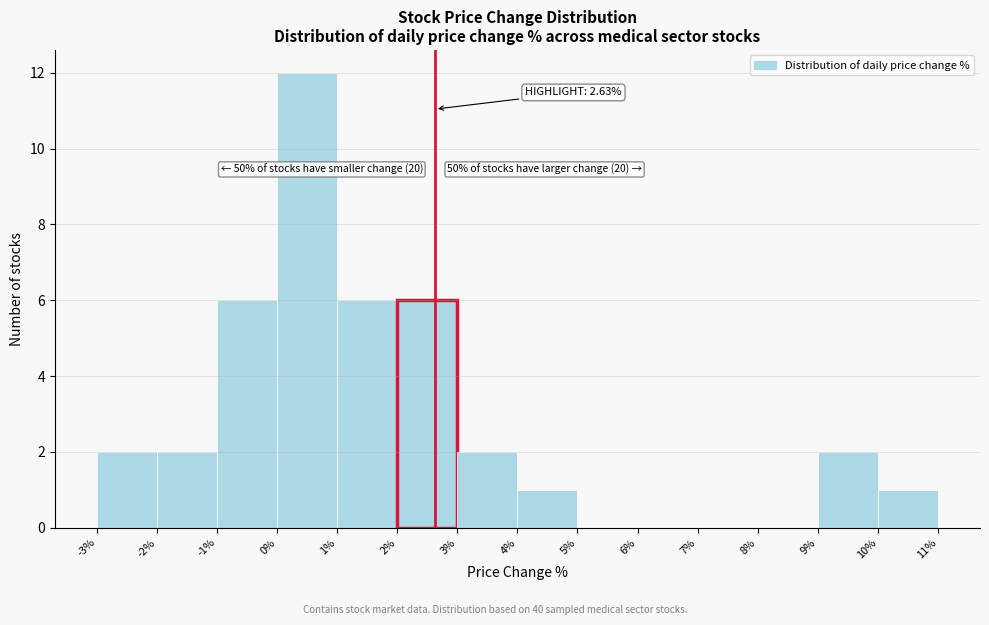

Which range on the x-axis has the tallest bar?

0% to 1%